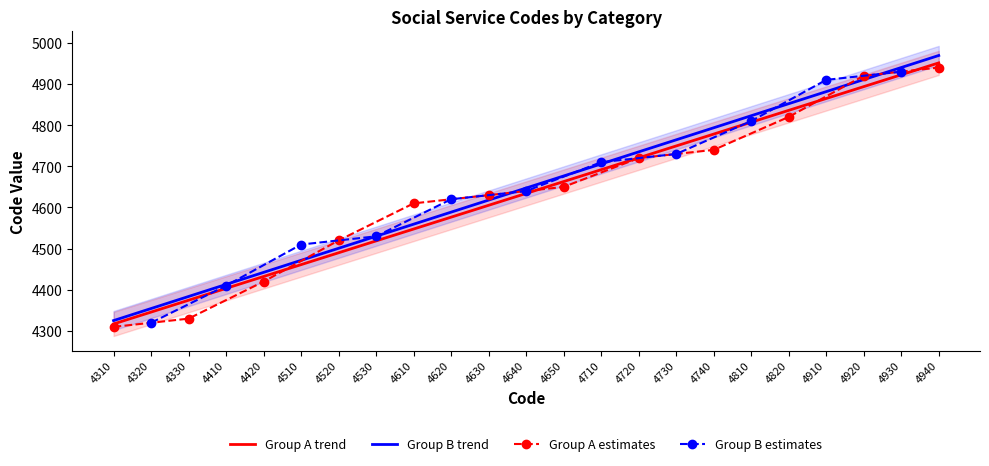

The Group B trend series shows 1143.9 at 4650. True or false?

False